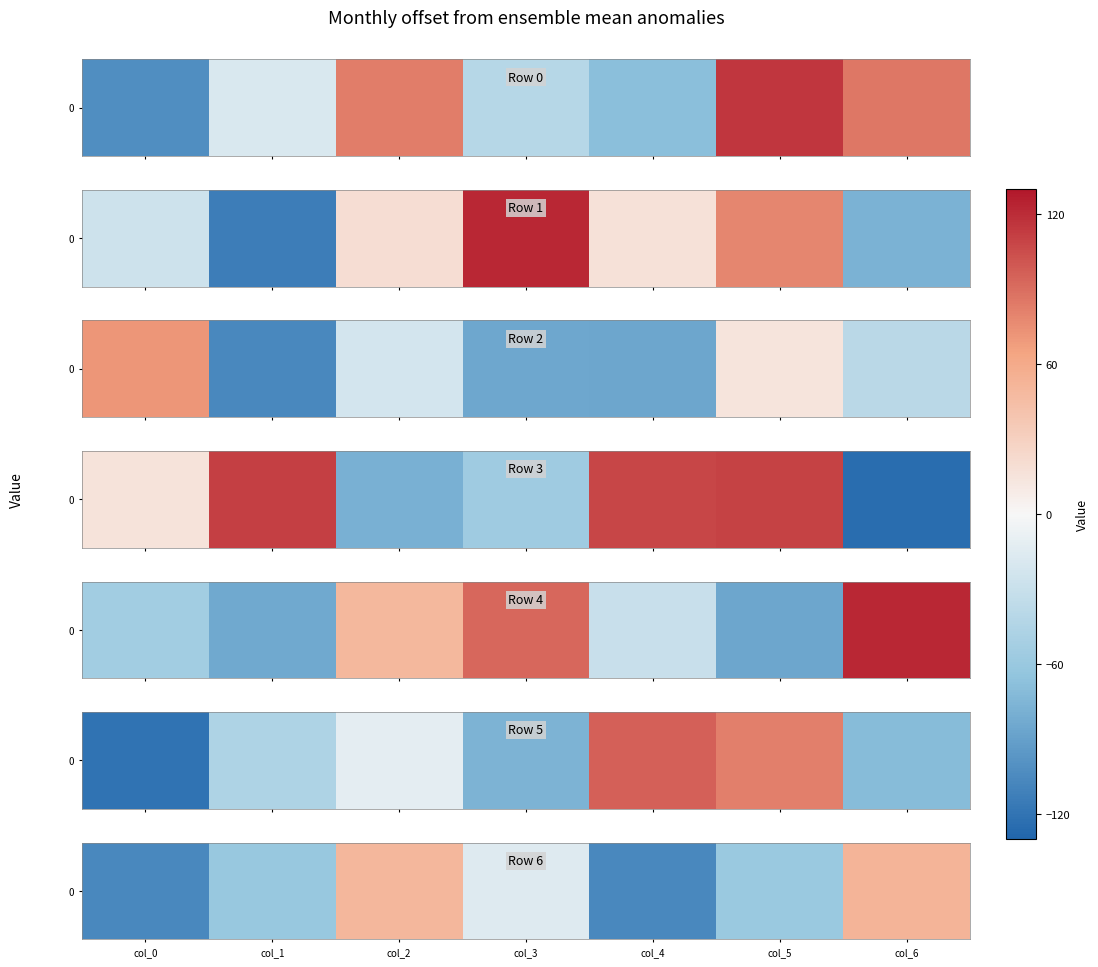

Which label corresponds to the largest value in the chart?

col_6